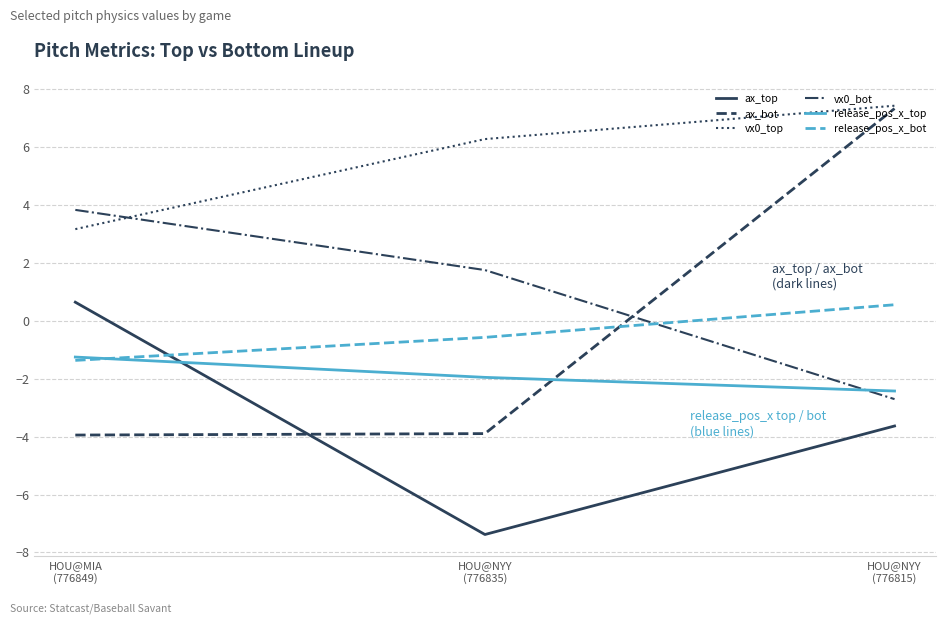

Is the value of vx0_top at HOU@MIA
(776849) greater than the value of ax_top at HOU@NYY
(776815)?

Yes